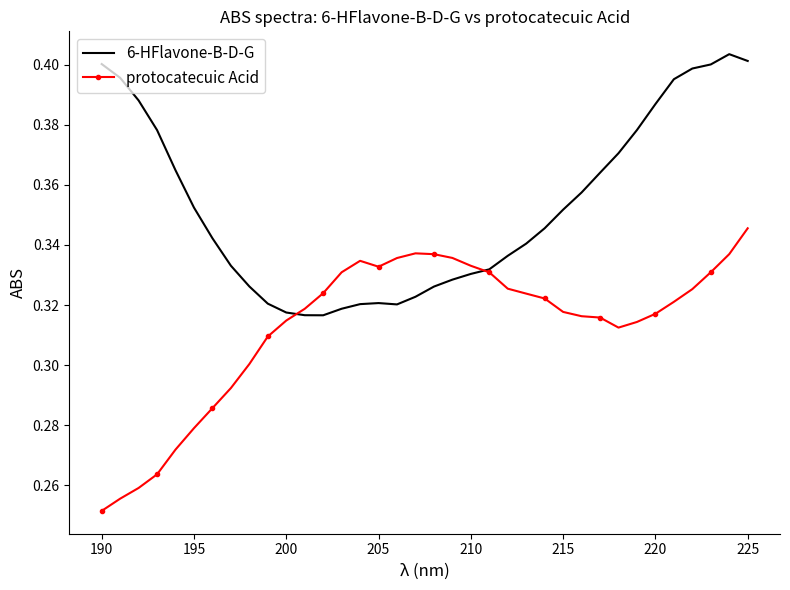

List the series in order of their peak value, lowest first.

protocatecuic Acid, 6-HFlavone-B-D-G